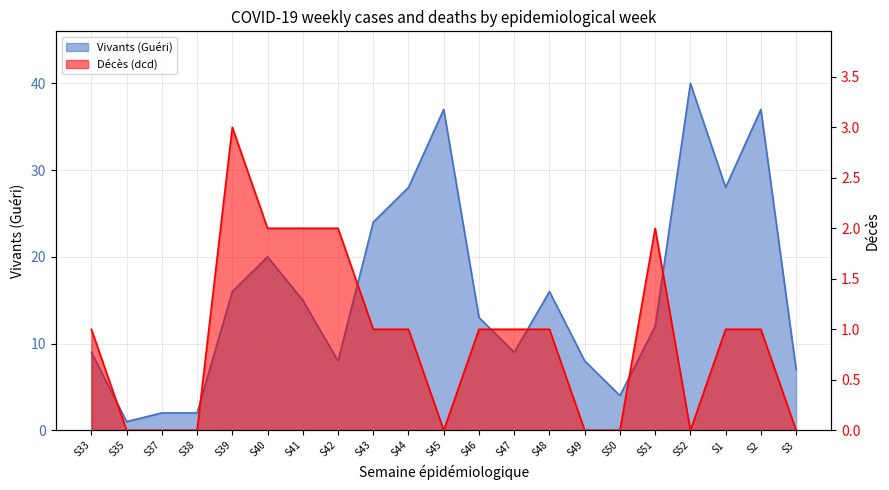

Is it true that Décès (dcd) equals -1 at S3?

False